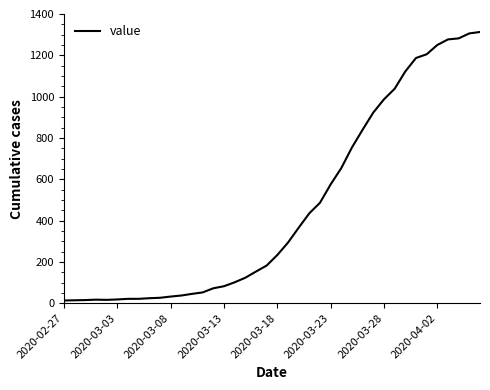

What is the greatest value displayed?

1313